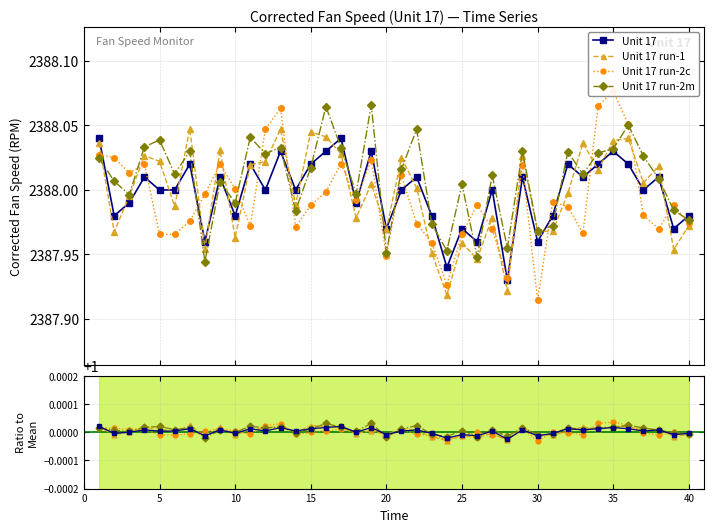

How many values are below 1?

13